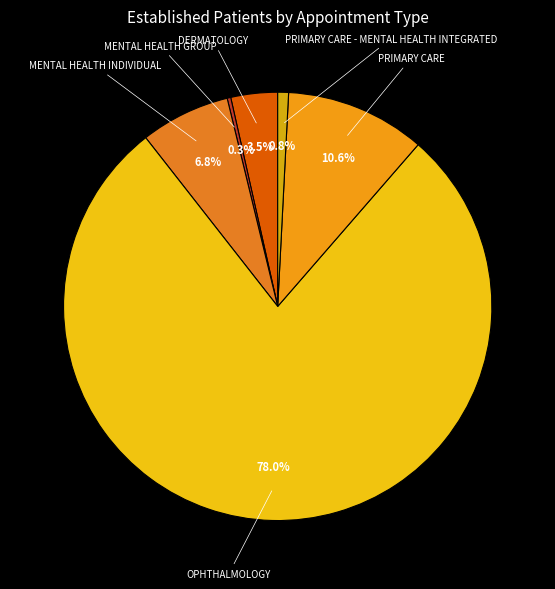

Does OPHTHALMOLOGY account for over 50% of the chart?

Yes